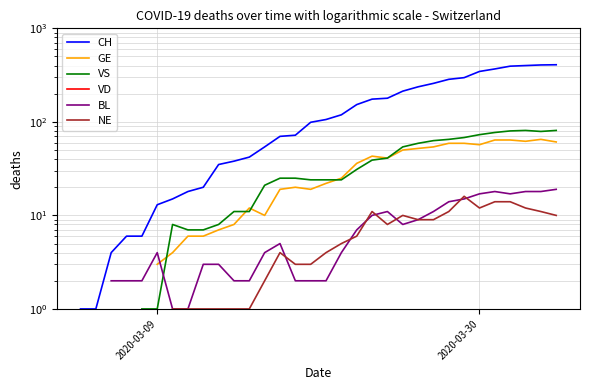

True or false: NE and CH intersect in this chart.

False